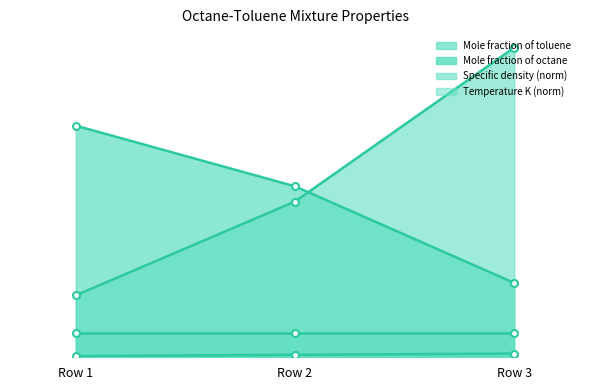

What is the value of the Mole fraction of toluene point at the 1st from the left?

0.2